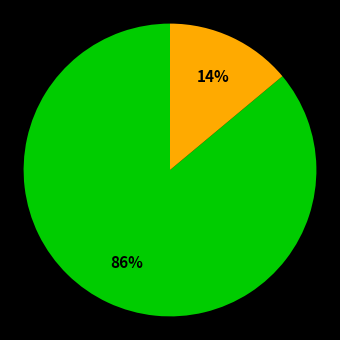

Does any single category account for the majority?

Yes